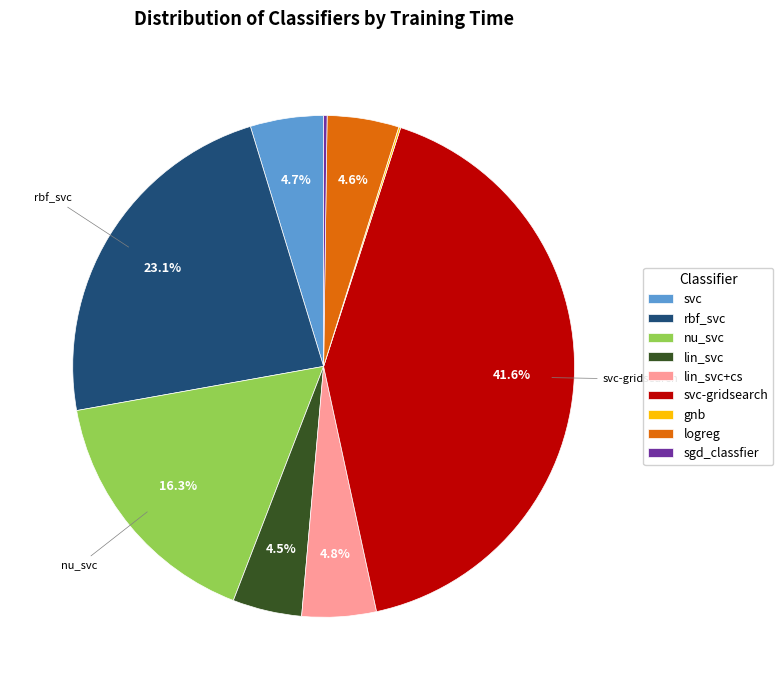

Is there a majority slice in this chart?

No